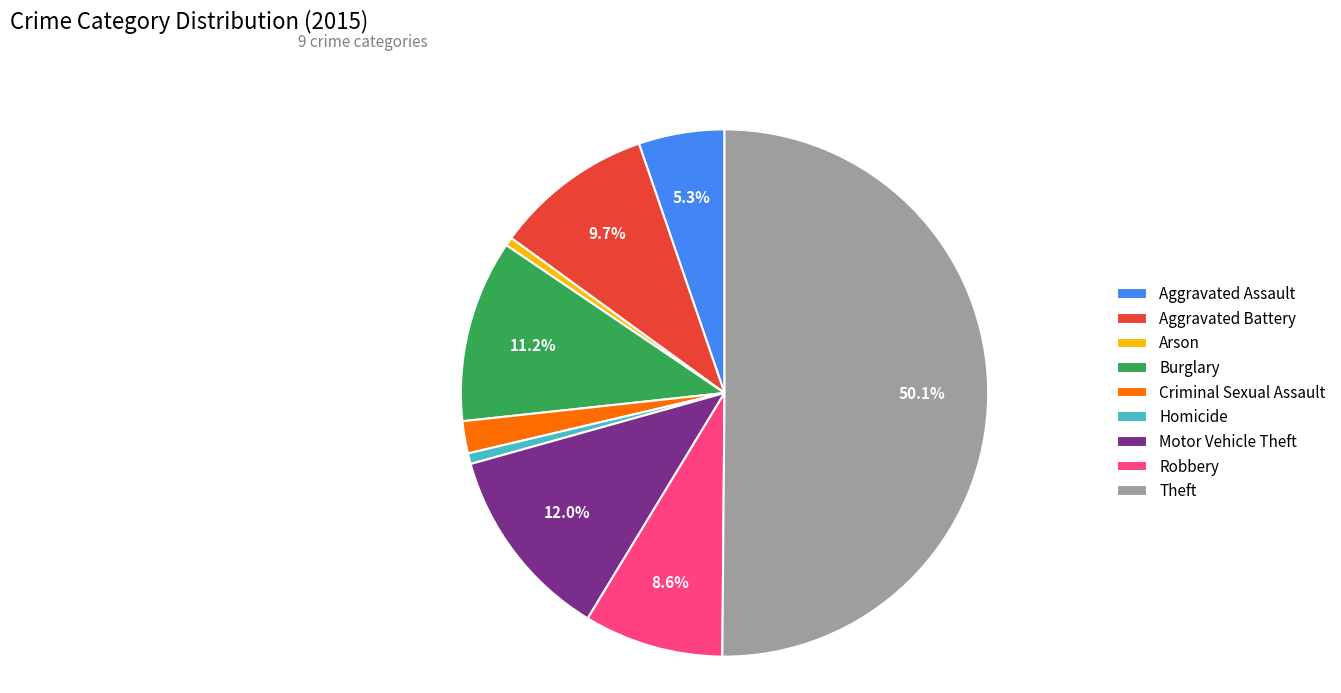

To the nearest percent, what is the difference between the largest and smallest slice percentages?

50%